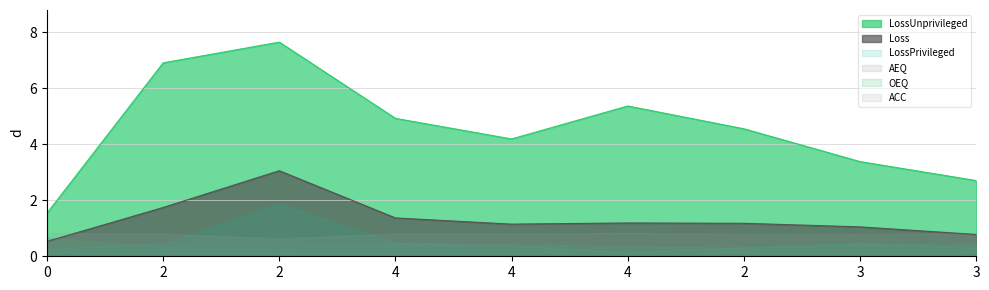

Reading left to right, transcribe all the data shown in this chart.

ACC: 0.8	0.8	0.6	0.8	0.8	0.8	0.8	0.8	0.8
Loss: 0.5	1.7	3.1	1.4	1.1	1.2	1.2	1.0	0.8
LossPrivileged: 0.3	0.5	1.9	0.5	0.4	0.1	0.3	0.5	0.3
LossUnprivileged: 1.5	6.9	7.6	4.9	4.2	5.4	4.5	3.4	2.7
AEQ: 0.7	0.3	0.3	0.5	0.4	0.4	0.3	0.4	0.4
OEQ: 0.7	0.3	0.3	0.4	0.4	0.4	0.3	0.5	0.4